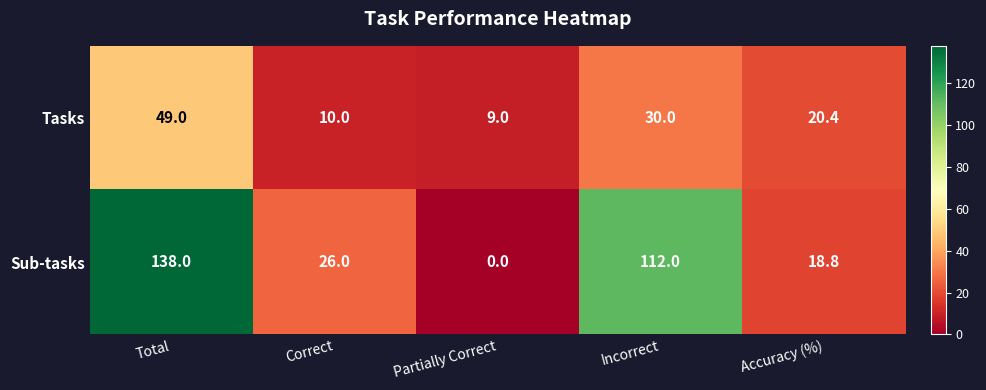

At which label is Tasks closest to 29?

Incorrect